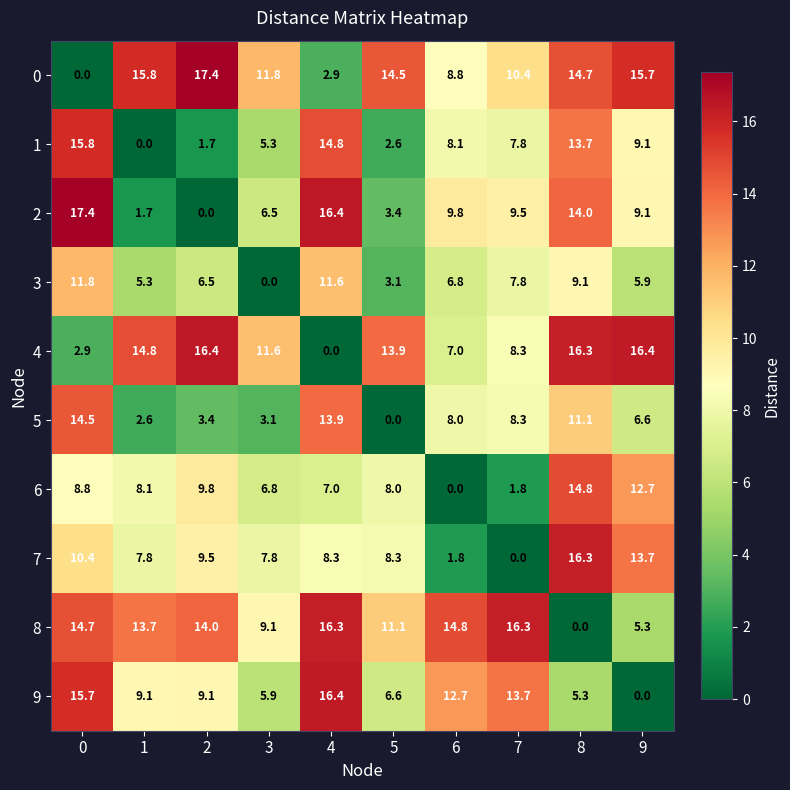

What is the maximum value for 0?

17.4